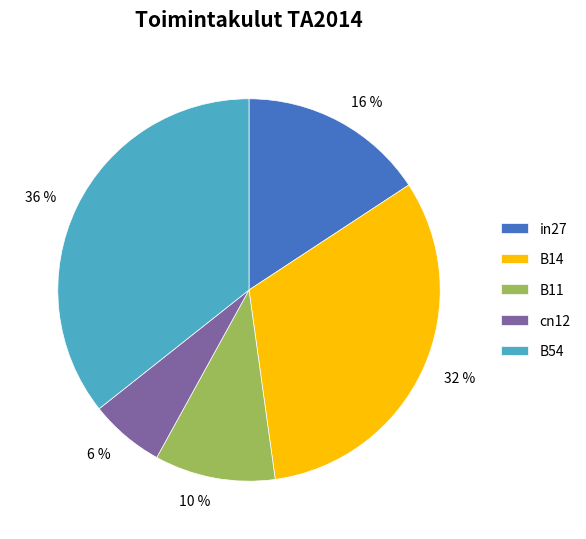

To the nearest percent, what is the average slice percentage?

20%